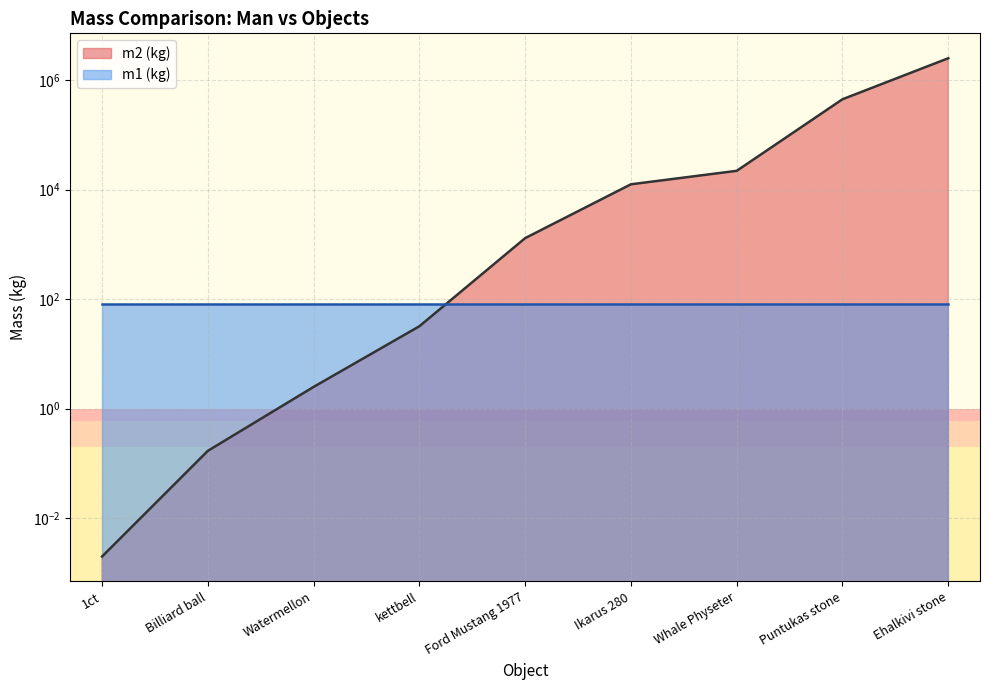

What is the value of the 9th point from the left?

2500000.0